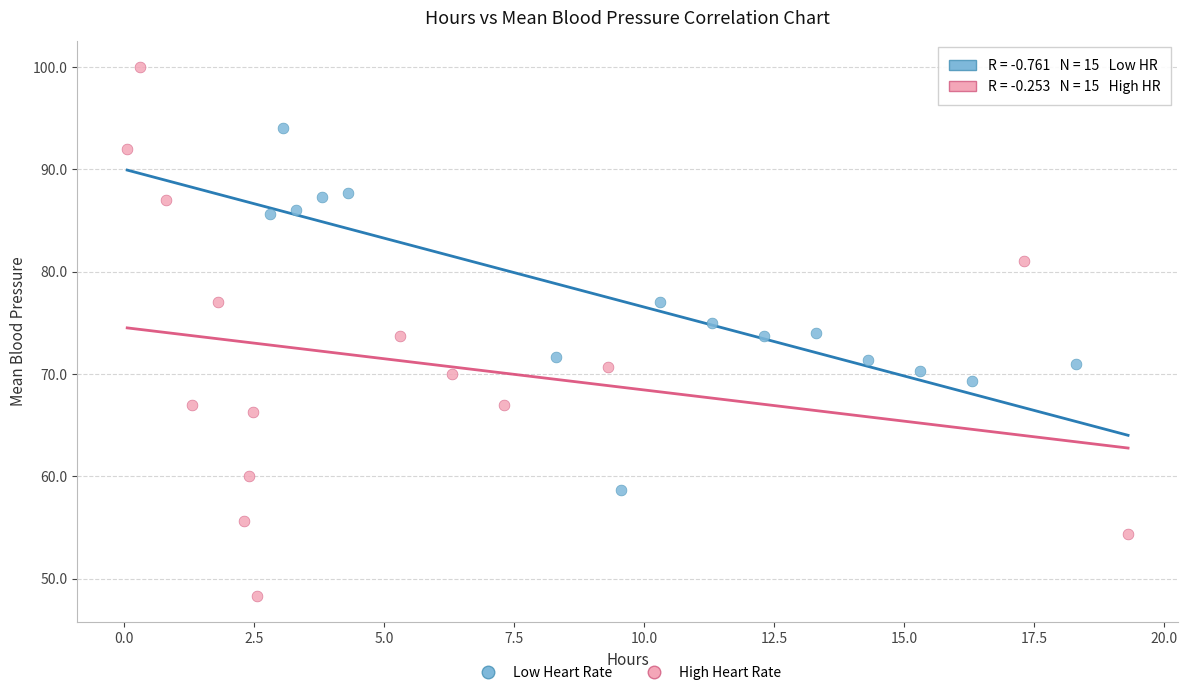

Which series reaches the maximum Y coordinate?

High Heart Rate